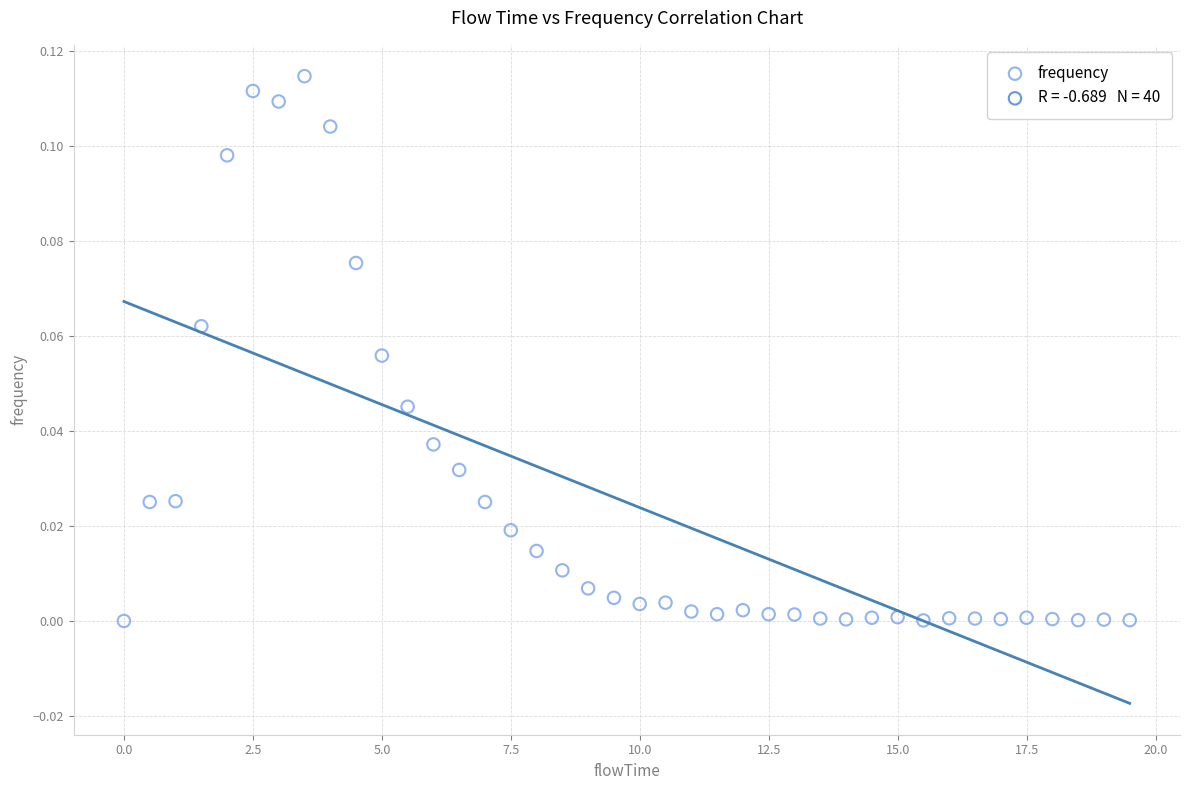

What is the range of X values (max minus min)?

19.5